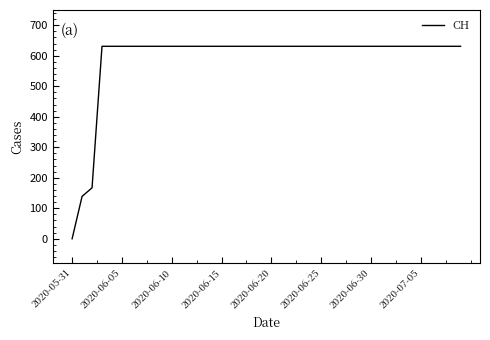

Which label corresponds to the smallest value in the chart?

2020-05-31